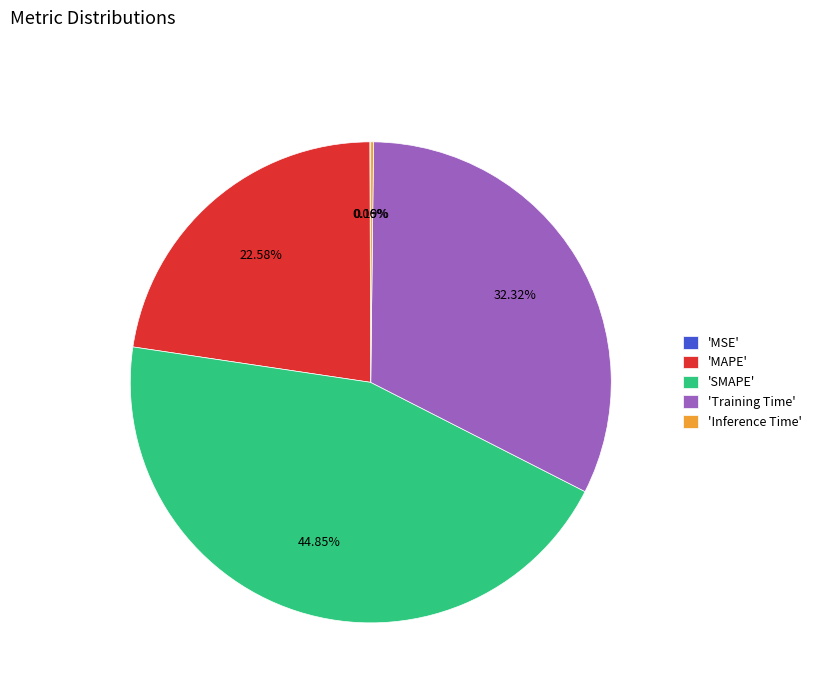

Is 'Training Time' the majority of the pie?

No